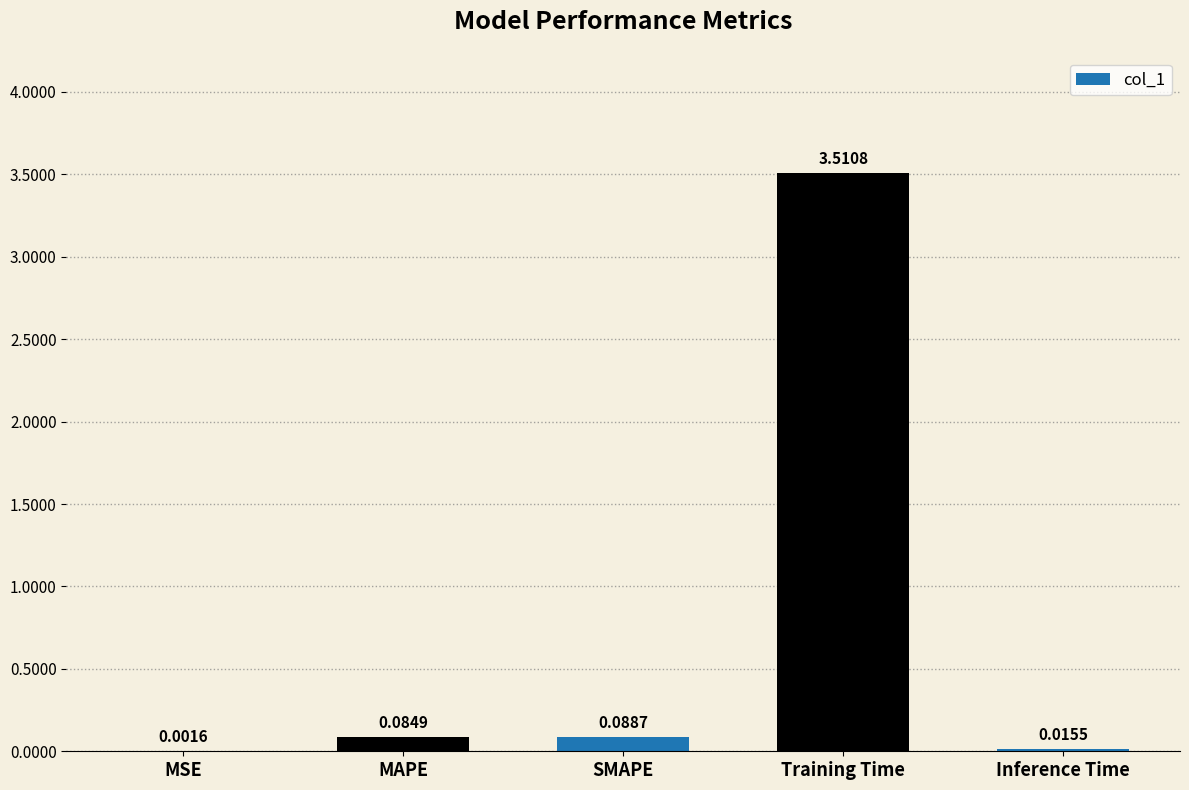

Which label corresponds to the largest value in the chart?

Training Time